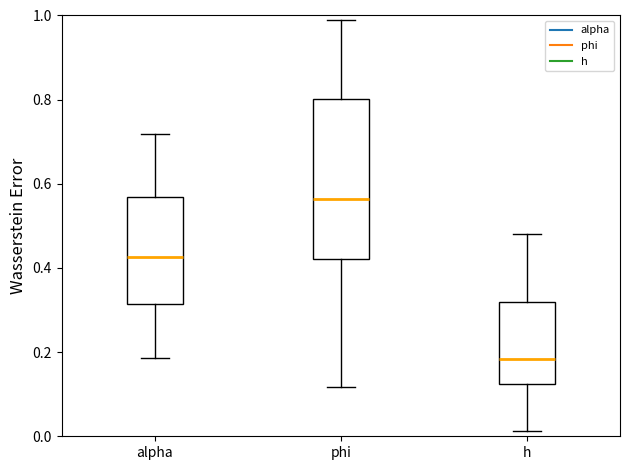

Which box has the lowest median line?

h